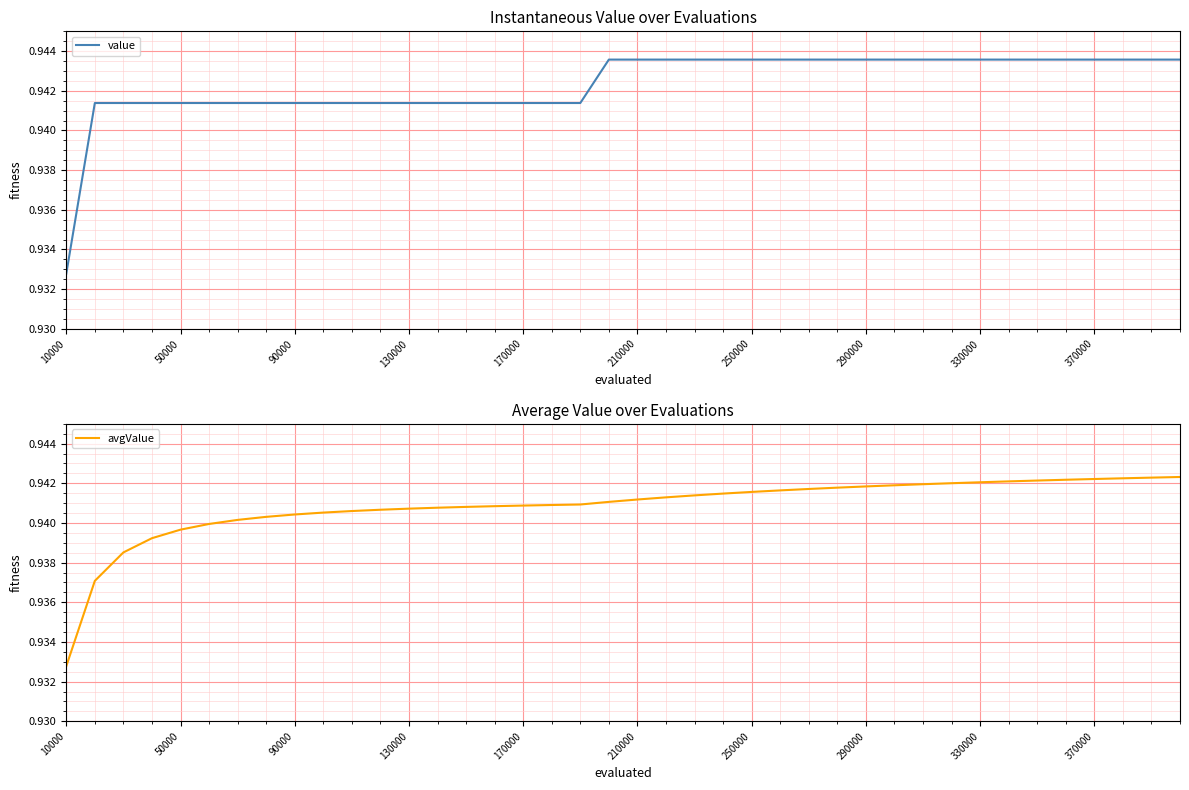

Rank the series by their average value, from highest to lowest.

value, avgValue